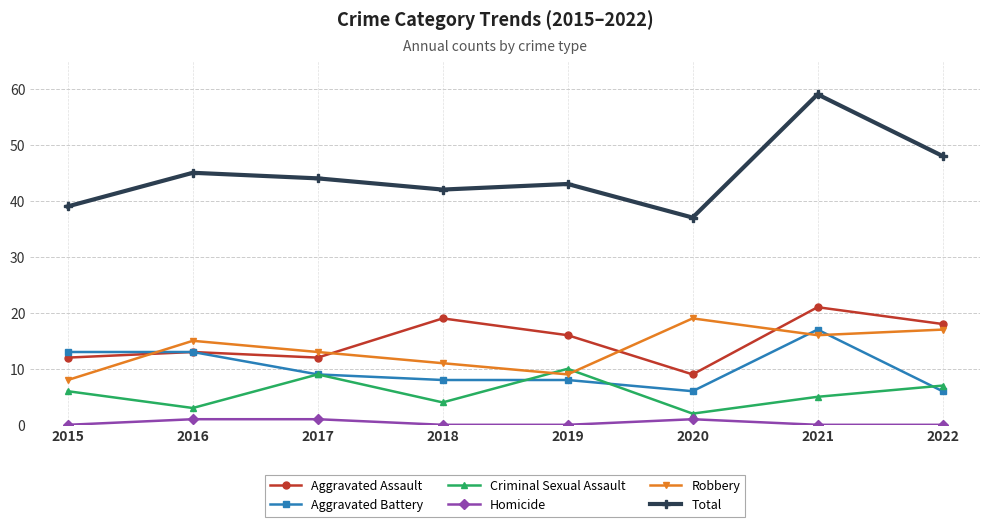

What is the difference between the maximum and minimum values in the Aggravated Battery series?

11